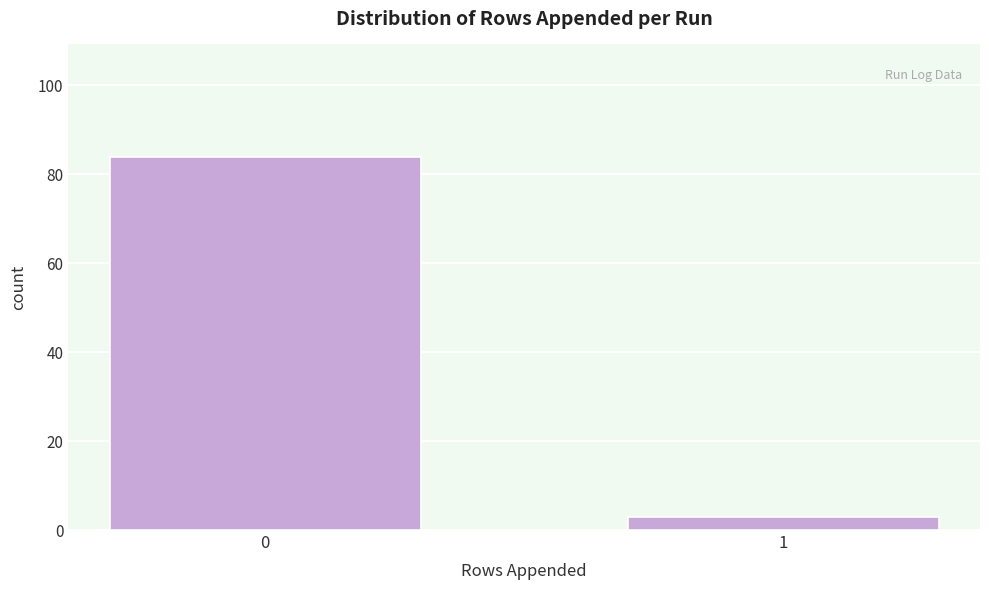

Reading right to left, transcribe all the data shown in this chart.

3	84